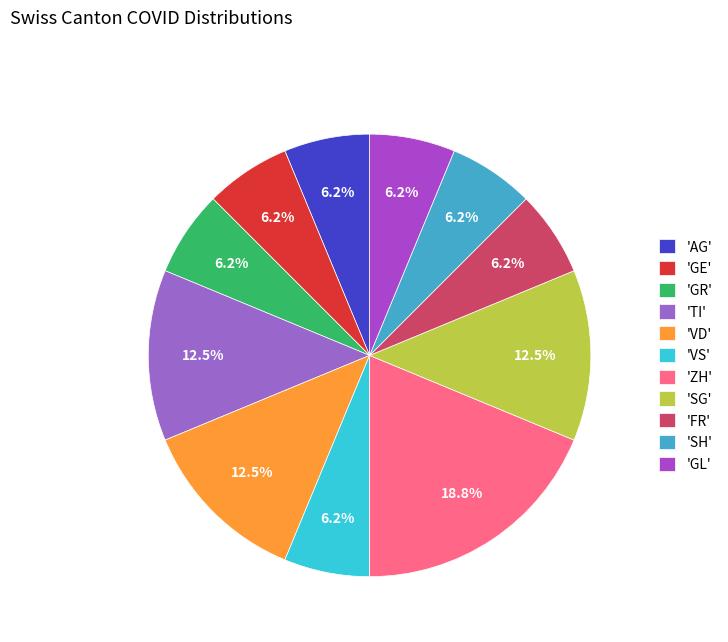

How many segments does this pie chart have?

11